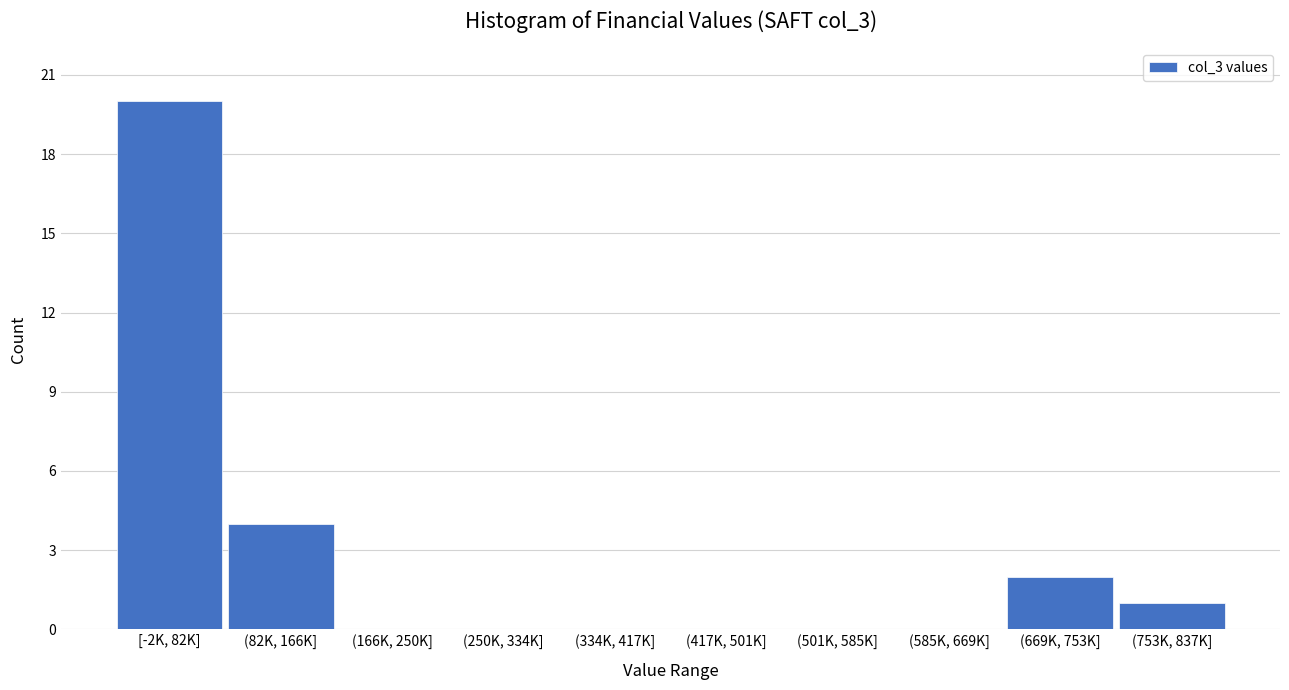

Reading left to right, transcribe all the data shown in this chart.

[-2K, 82K]=20	(82K, 166K]=4	(166K, 250K]=0	(250K, 334K]=0	(334K, 417K]=0	(417K, 501K]=0	(501K, 585K]=0	(585K, 669K]=0	(669K, 753K]=2	(753K, 837K]=1